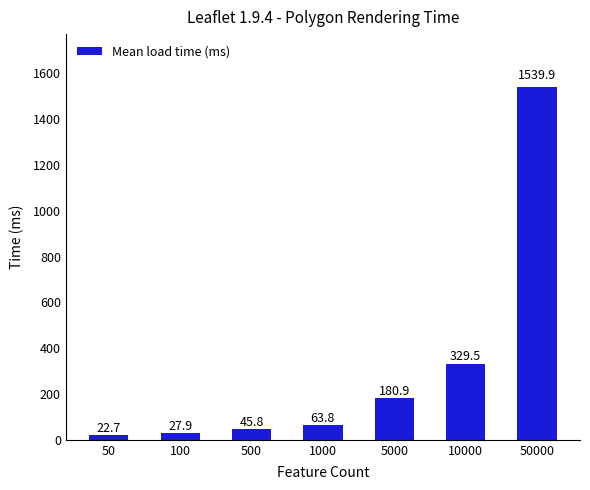

True or false: the data shows 463.4 at 10000.

False